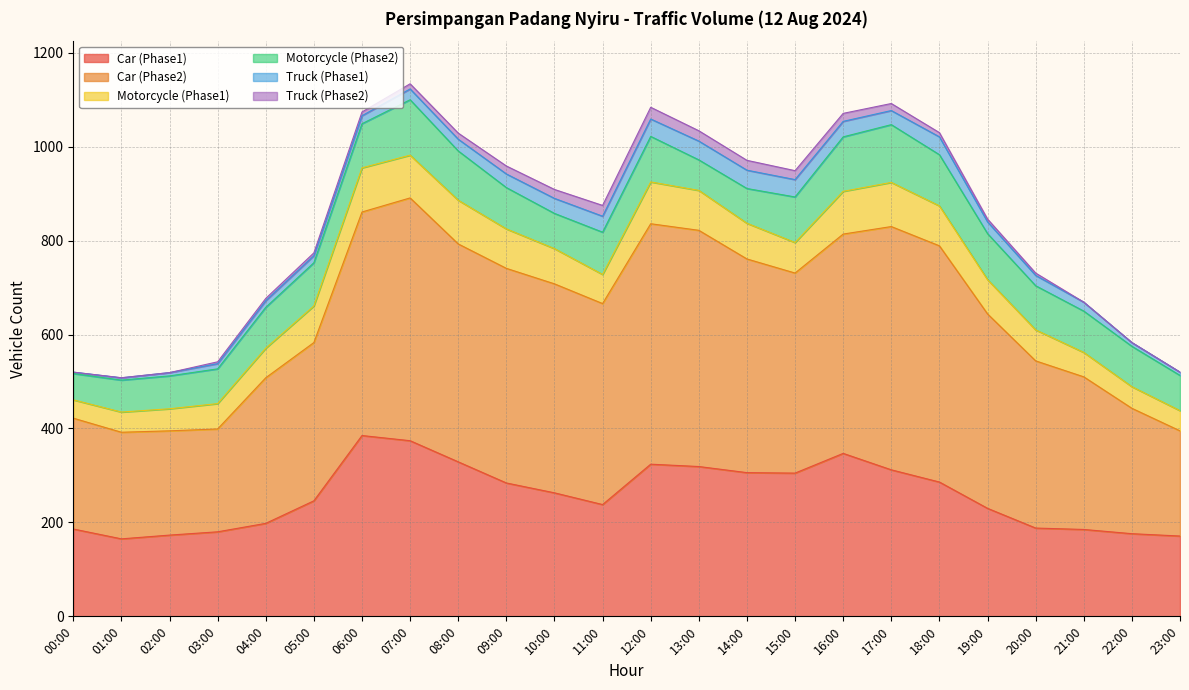

What is the difference between the maximum and minimum values in the Motorcycle (Phase2) series?

67